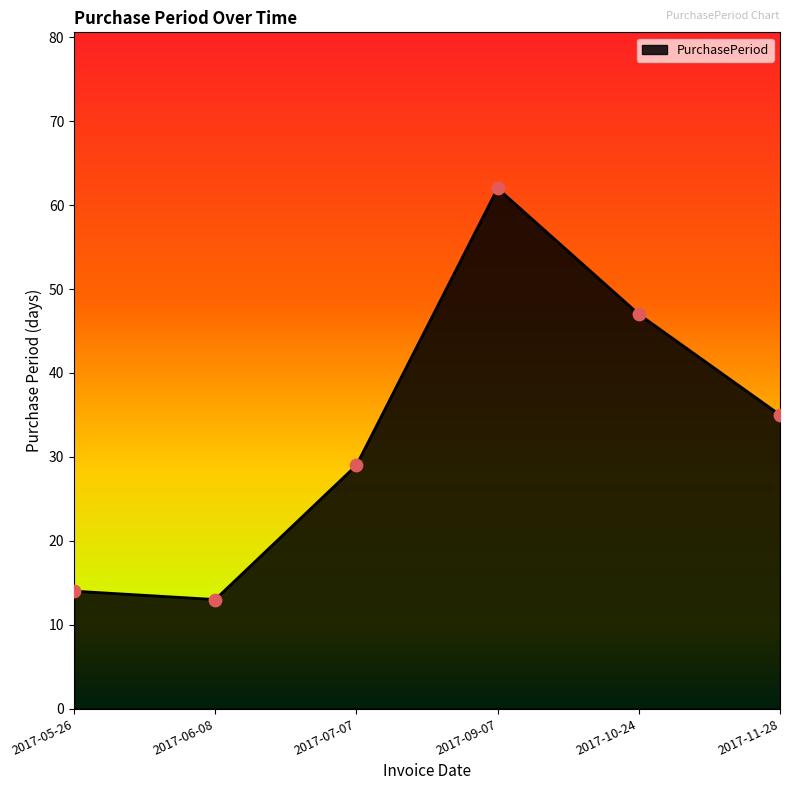

What is the change in value from 2017-06-08 to 2017-10-24?

+34